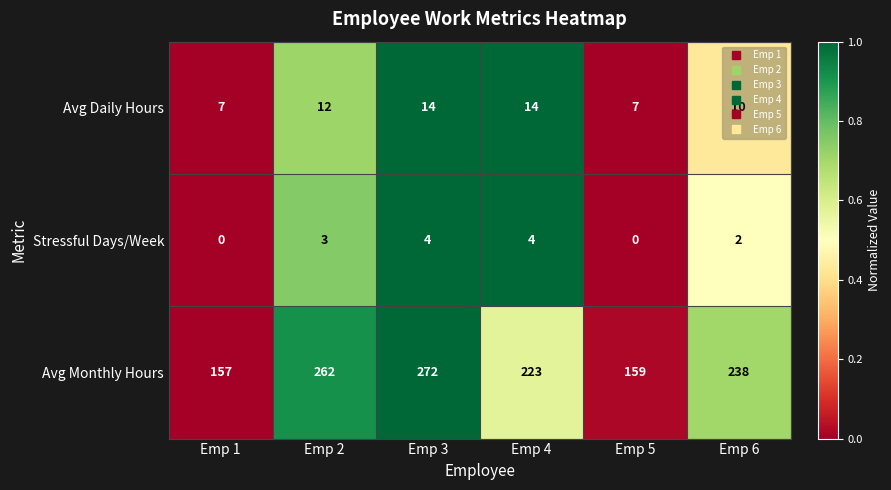

What is the difference between the maximum and minimum values in the Avg Daily Hours series?

7